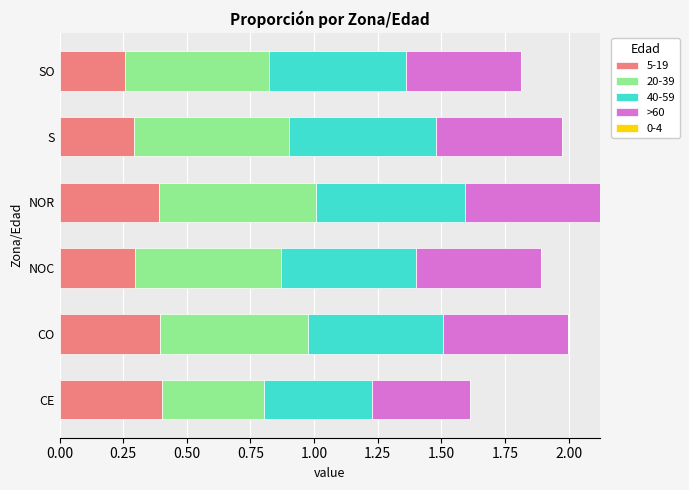

The 5-19 series shows 0.4 at CE. True or false?

True